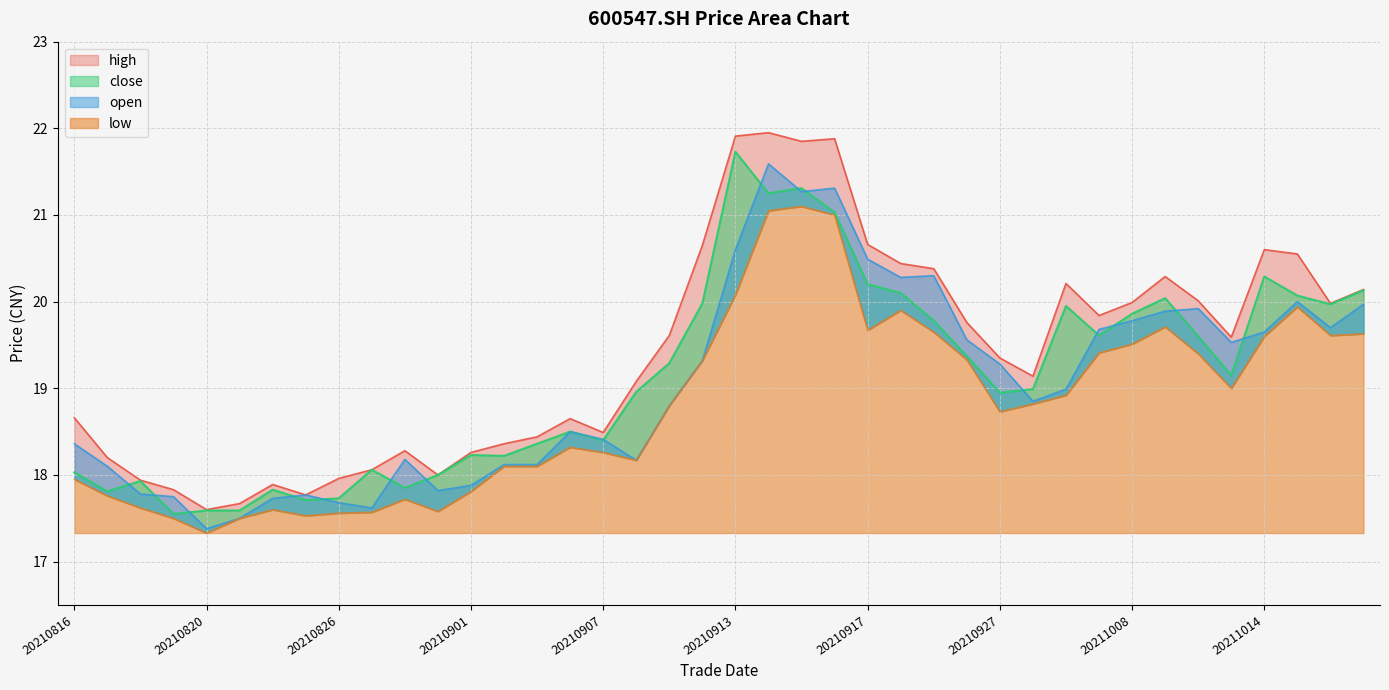

List the labels in order of high value, smallest first.

20210820, 20210823, 20210825, 20210819, 20210824, 20210818, 20210826, 20210831, 20210827, 20210817, 20210901, 20210830, 20210902, 20210903, 20210907, 20210906, 20210816, 20210908, 20210928, 20210927, 20211013, 20210909, 20210924, 20210930, 20211018, 20211008, 20211012, 20211019, 20210929, 20211011, 20210923, 20210922, 20211015, 20211014, 20210910, 20210917, 20210915, 20210916, 20210913, 20210914